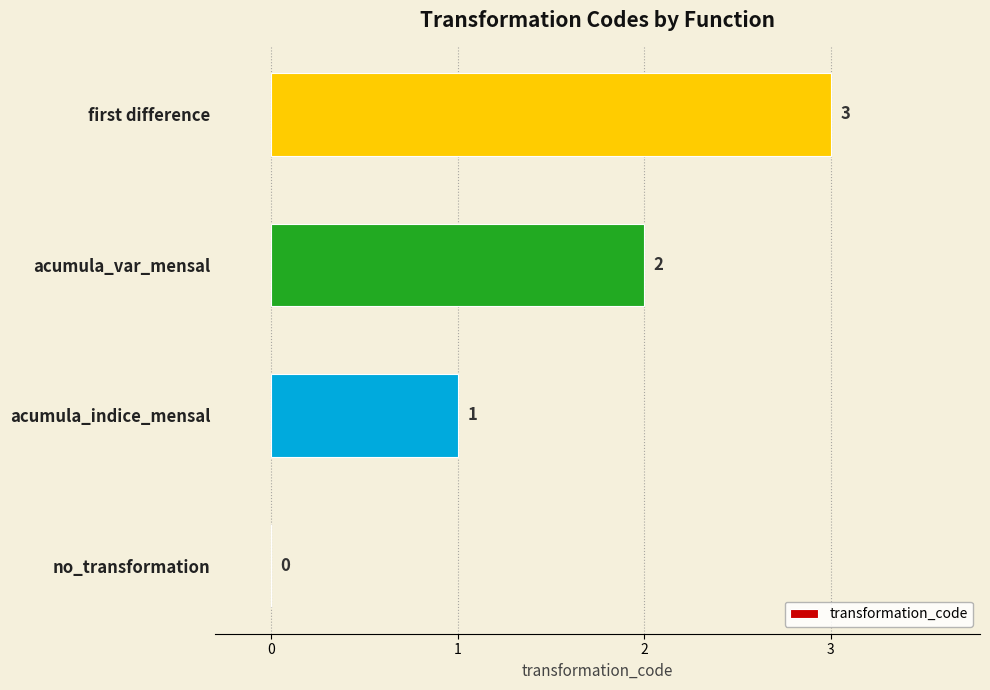

How many values are between 1 and 3?

3